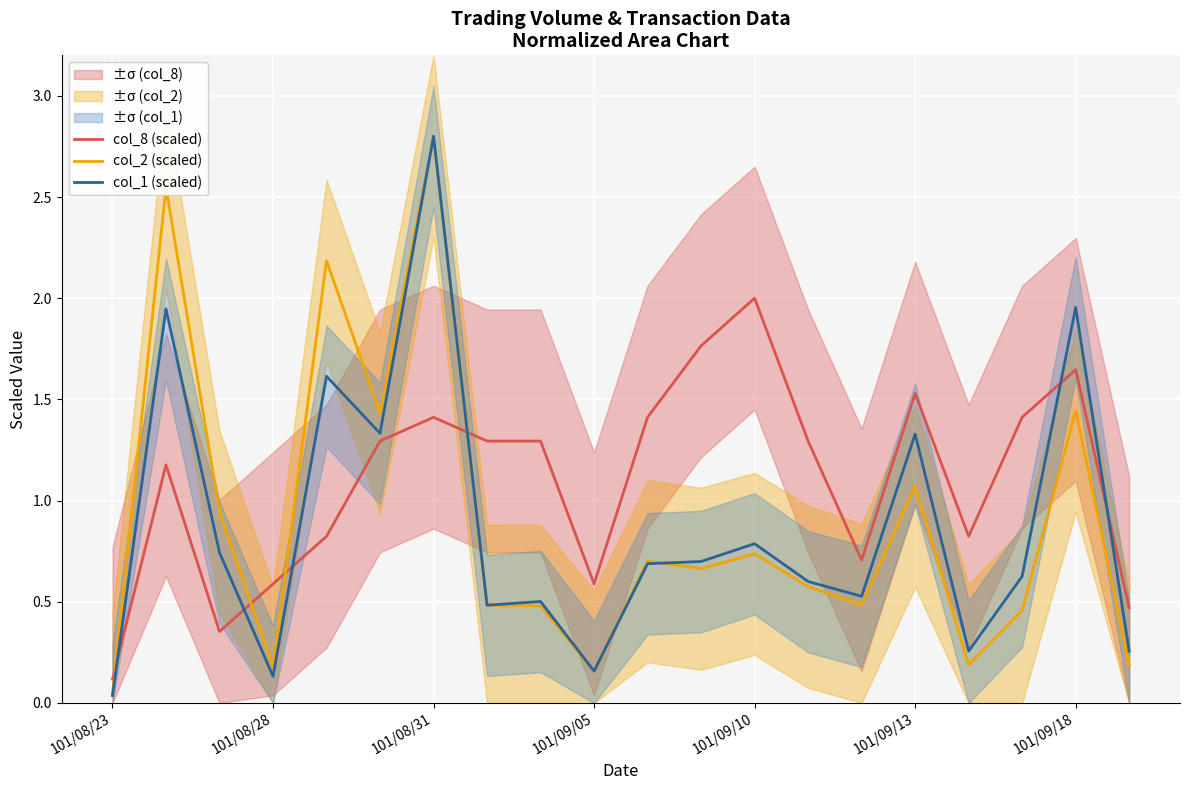

What position from the right is 17?

3